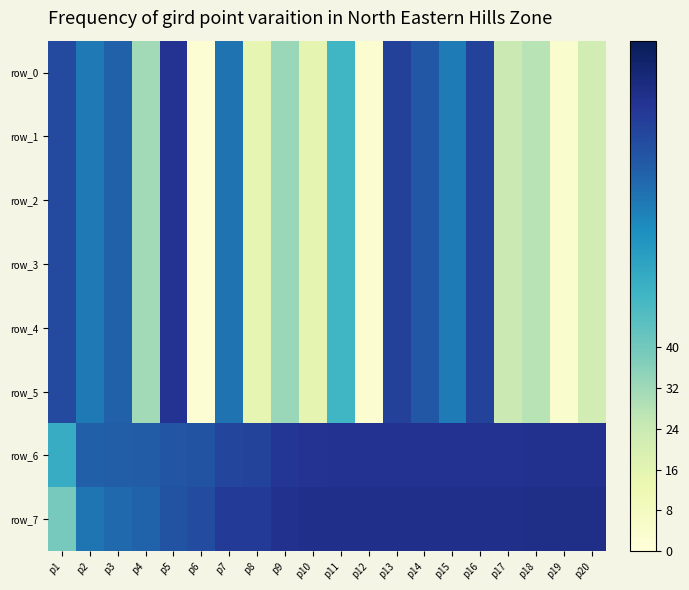

Which series has the widest spread of values?

row_0